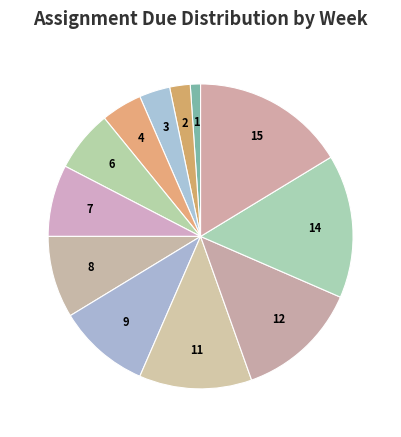

To the nearest percent, what is the average slice percentage?

8%